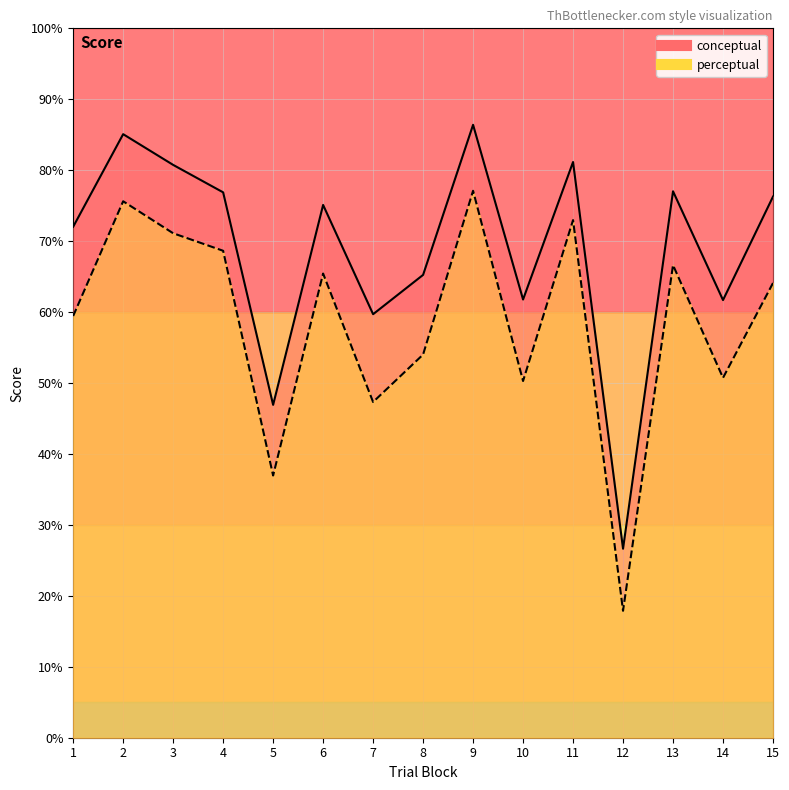

Is it true that conceptual equals 26.6 at 12?

True